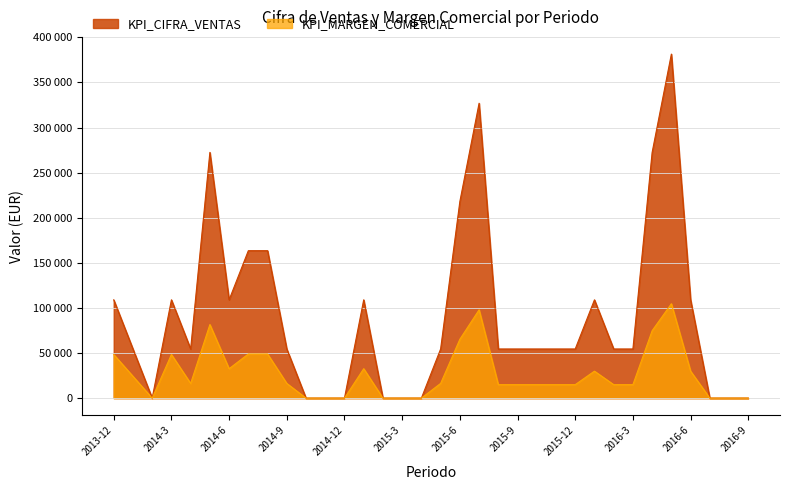

How many interior local valleys does the KPI_MARGEN_COMERCIAL series have?

3